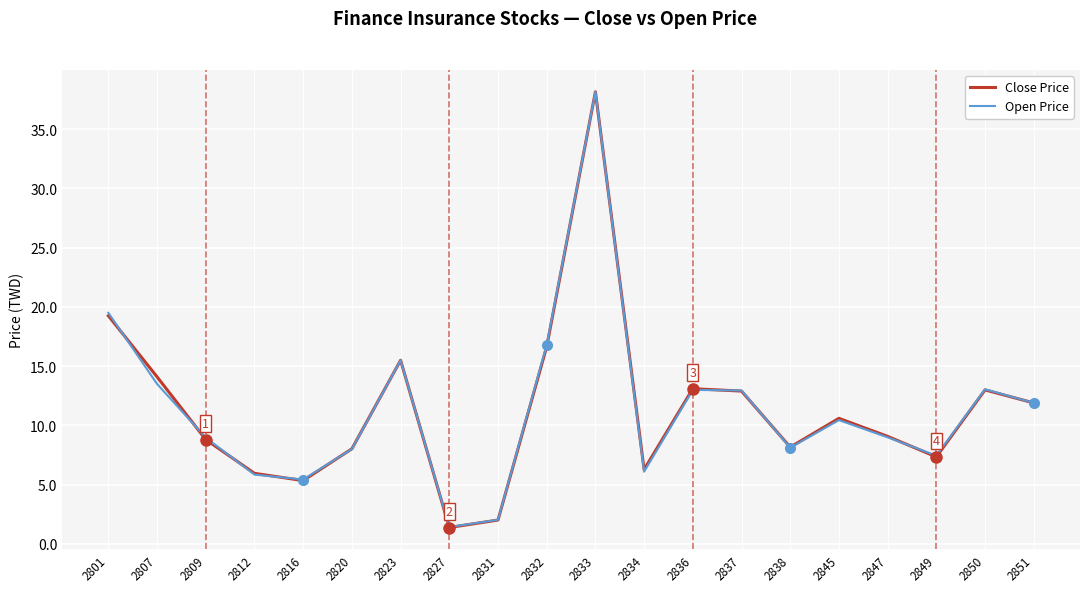

Which series has the largest total across all categories?

Close Price